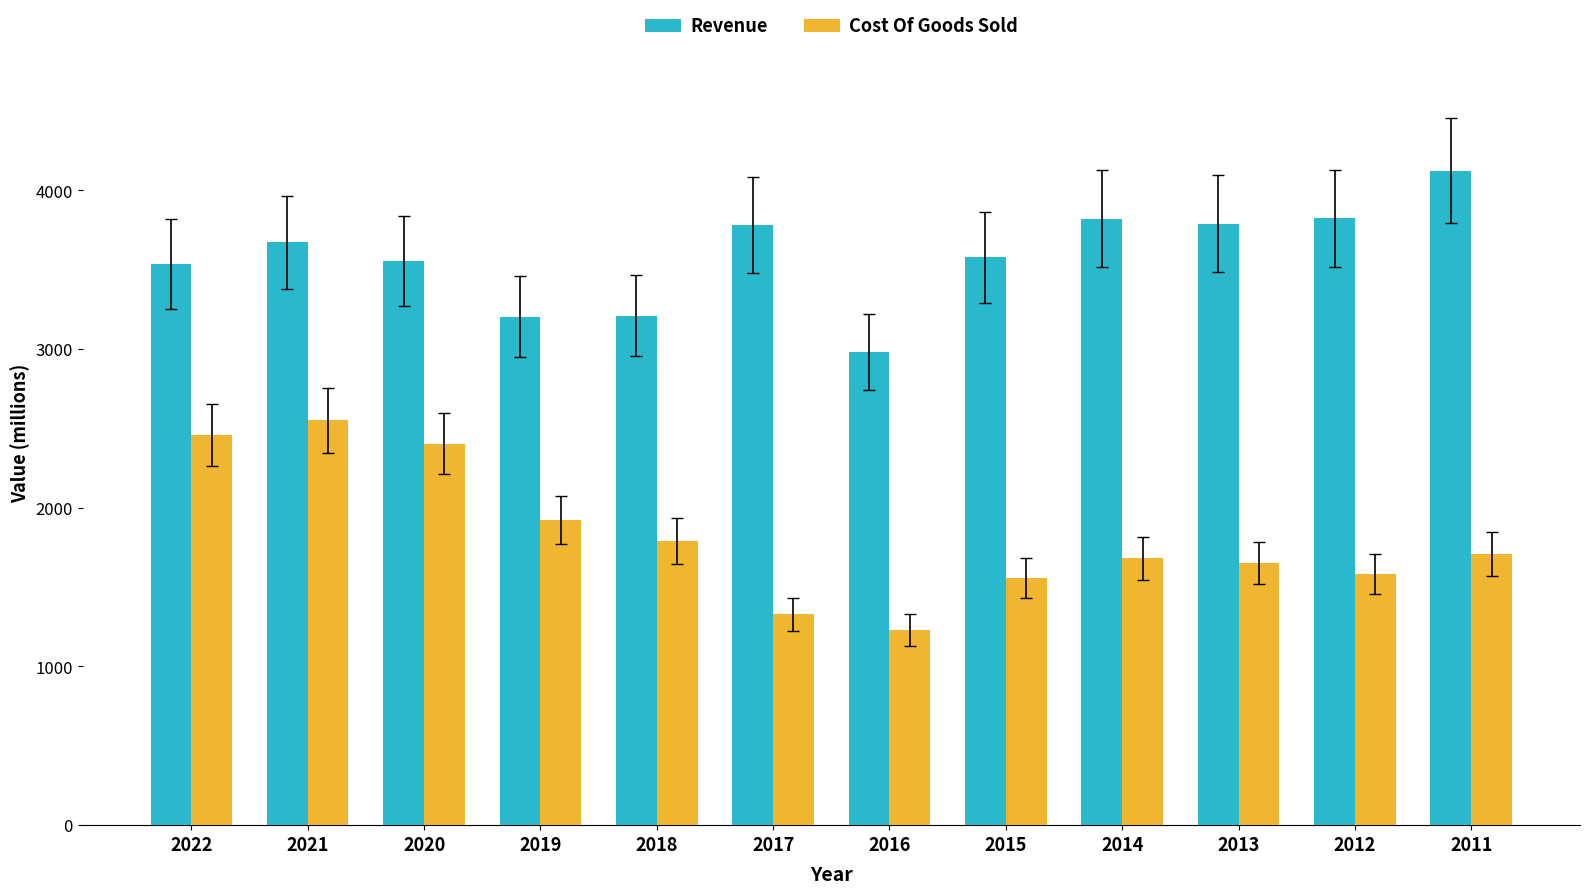

At which category does the chart reach its minimum across all series?

2016